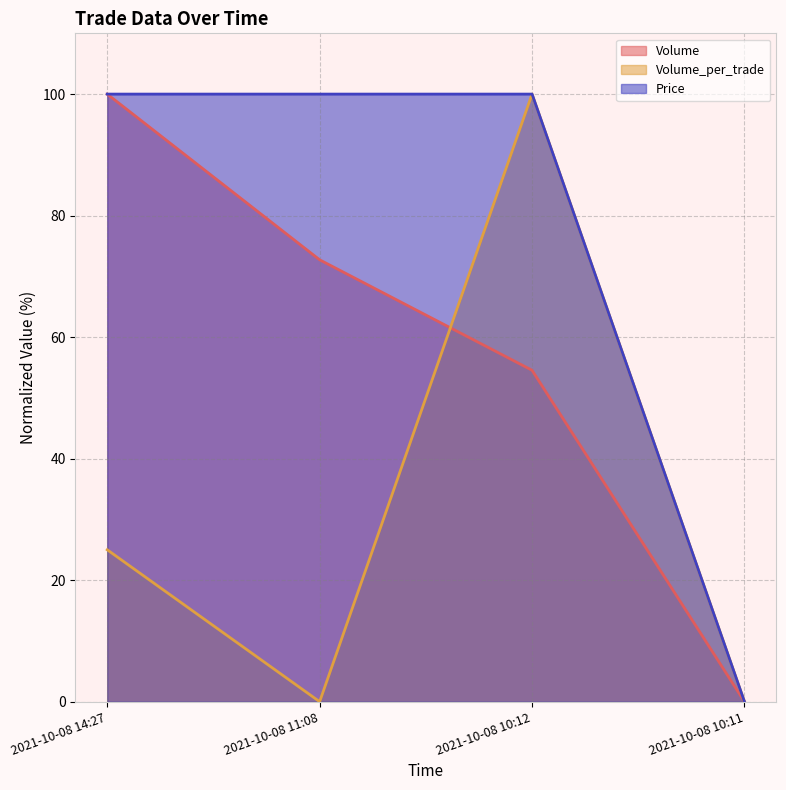

Which series has the largest total across all categories?

Price